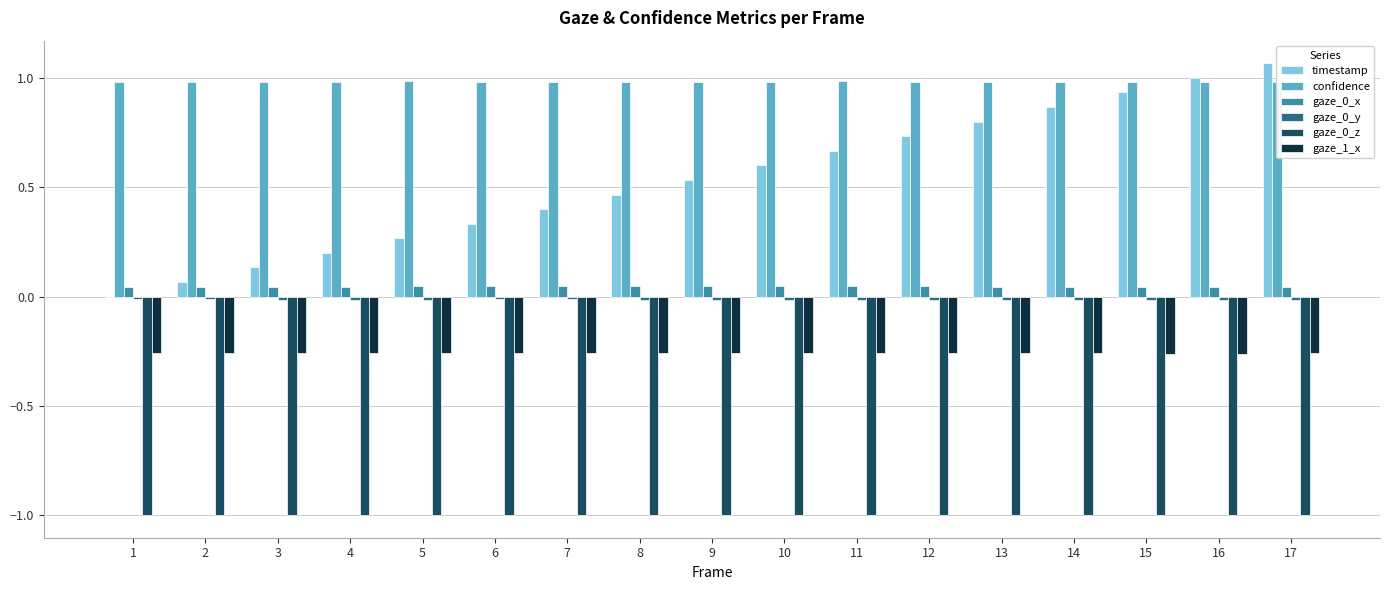

The value of gaze_0_y at 3 is -0.0. True or false?

False